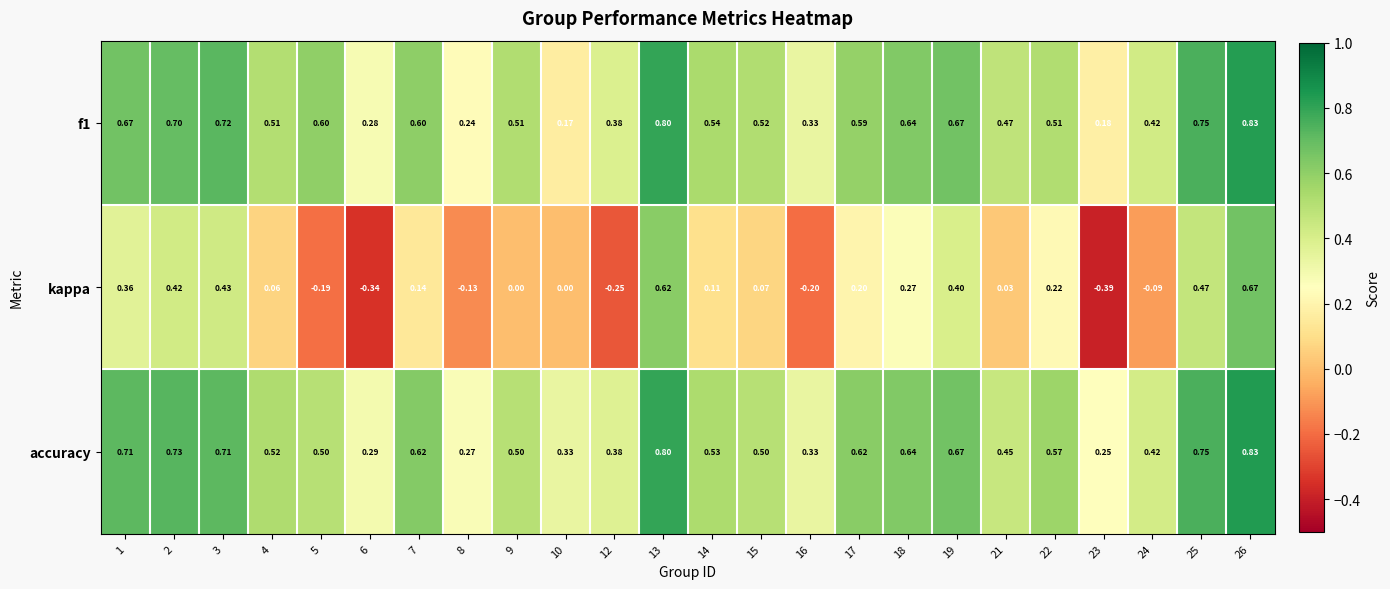

Between 7 and 16, which series saw the biggest shift?

kappa